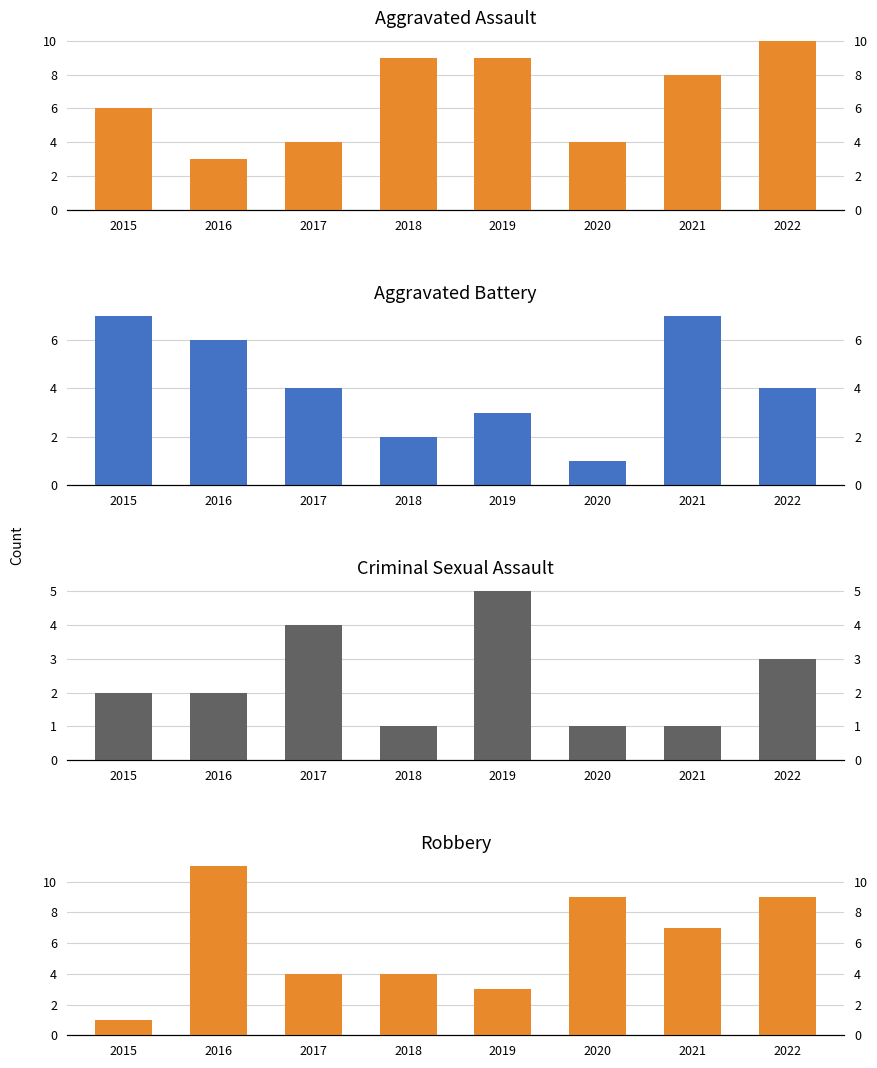

Count the Robbery values in the range 4 to 9.

5